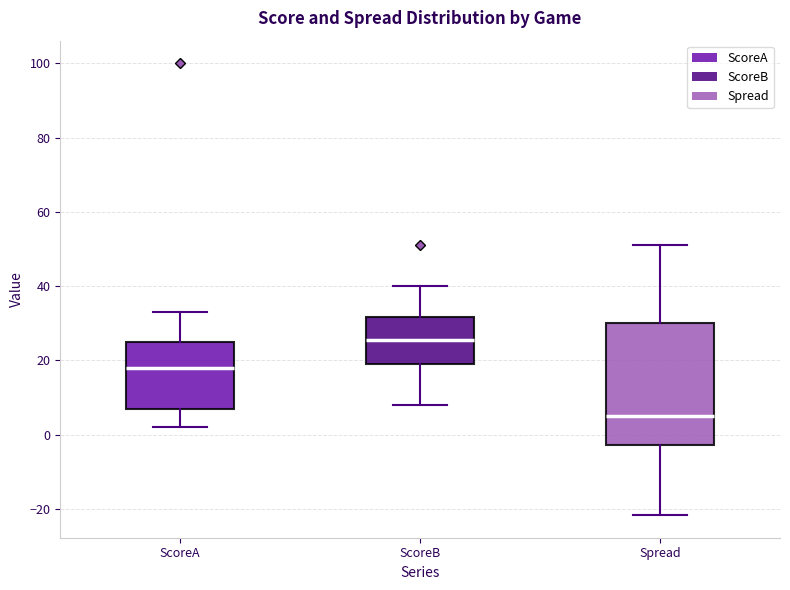

Reading left to right, read every box against the y-axis: the position of its median line, the range the box covers, and the ends of its whiskers. The values are not printed on the chart, so give them approximately, as read against the axis.

ScoreA: median 18, box 8 to 26, whiskers 2 to 34
ScoreB: median 26, box 20 to 32, whiskers 8 to 40
Spread: median 4, box -2 to 30, whiskers -22 to 50